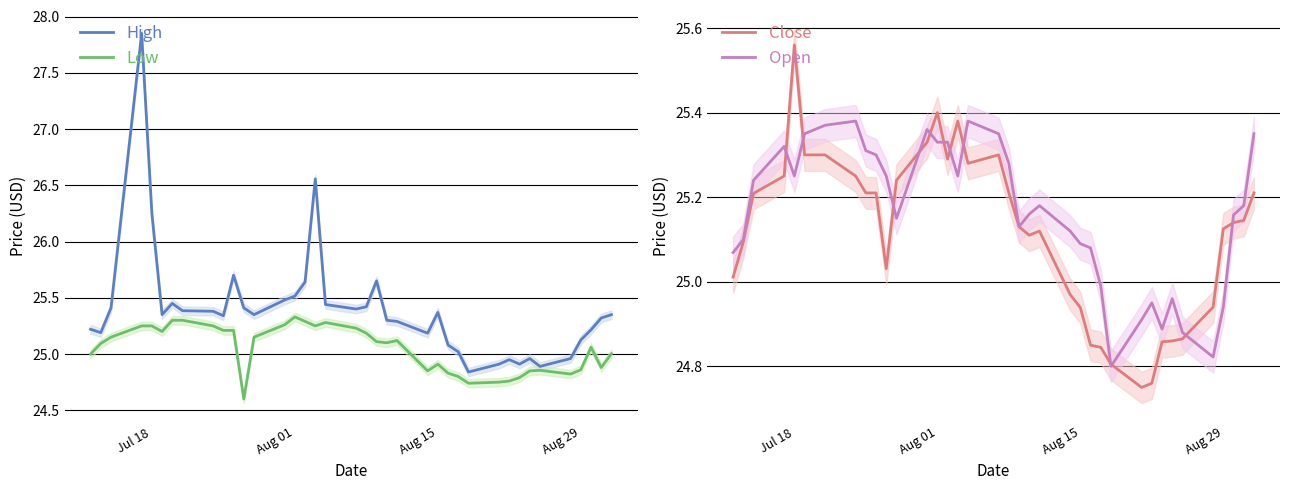

The High series shows 13.5 at Aug 15. True or false?

False